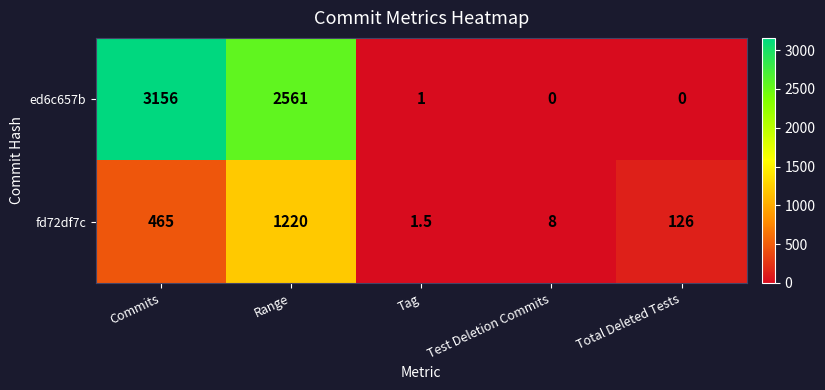

Which category has the lowest value in the fd72df7c series?

Tag